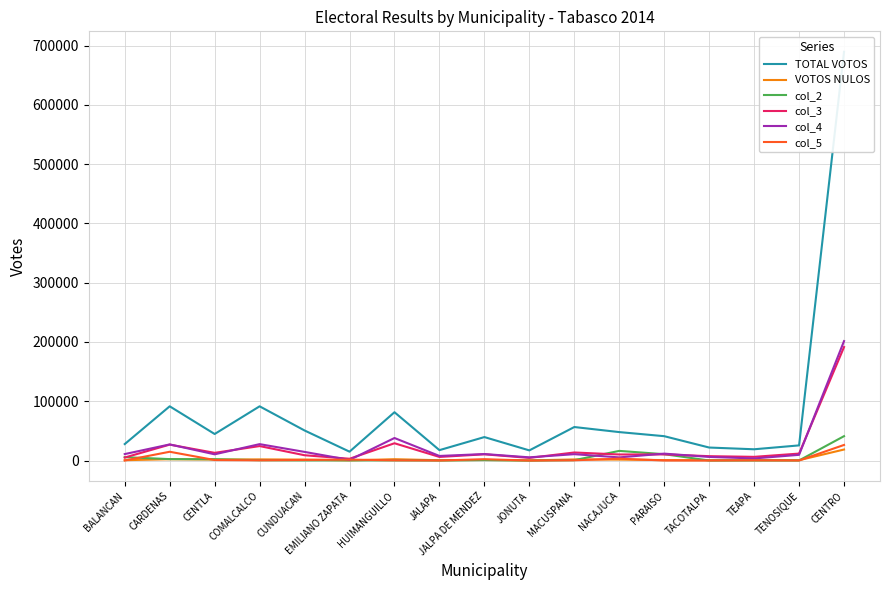

True or false: col_2 has a value of 69 at HUIMANGUILLO.

False